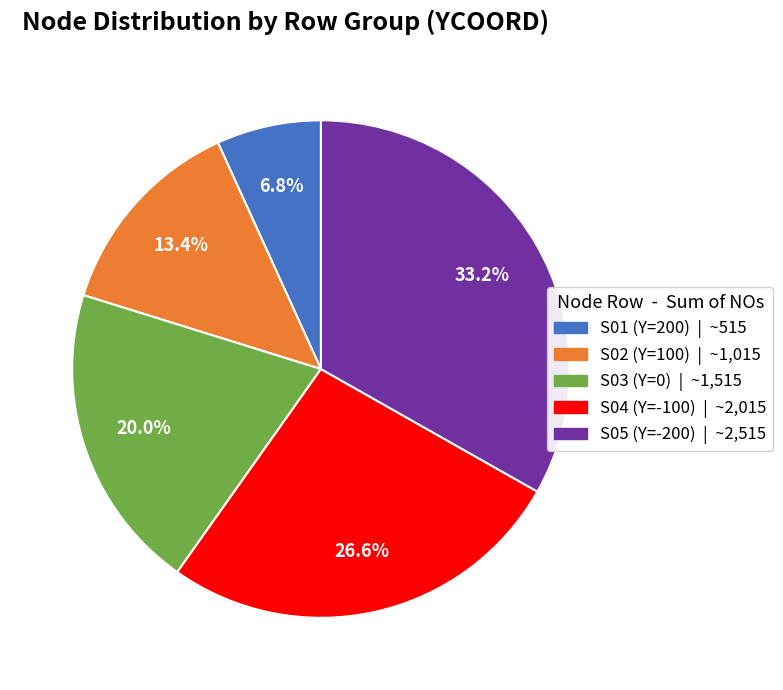

Does any single category account for the majority?

No